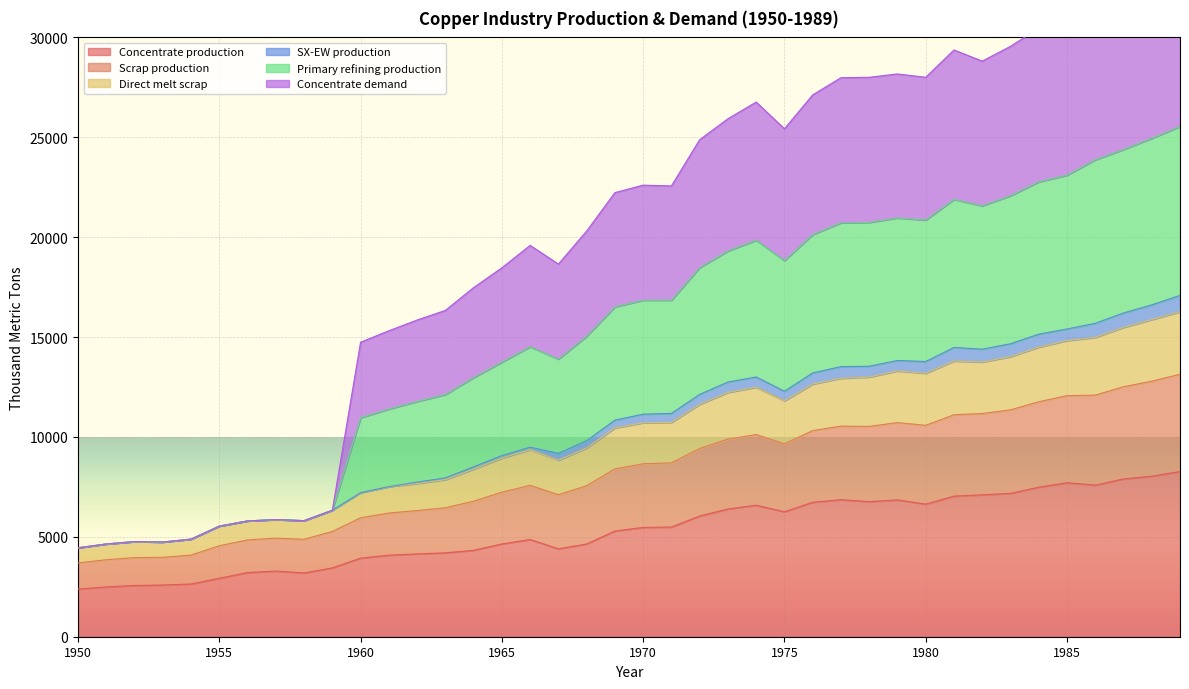

What is the highest value of the Concentrate production series?

8268.6